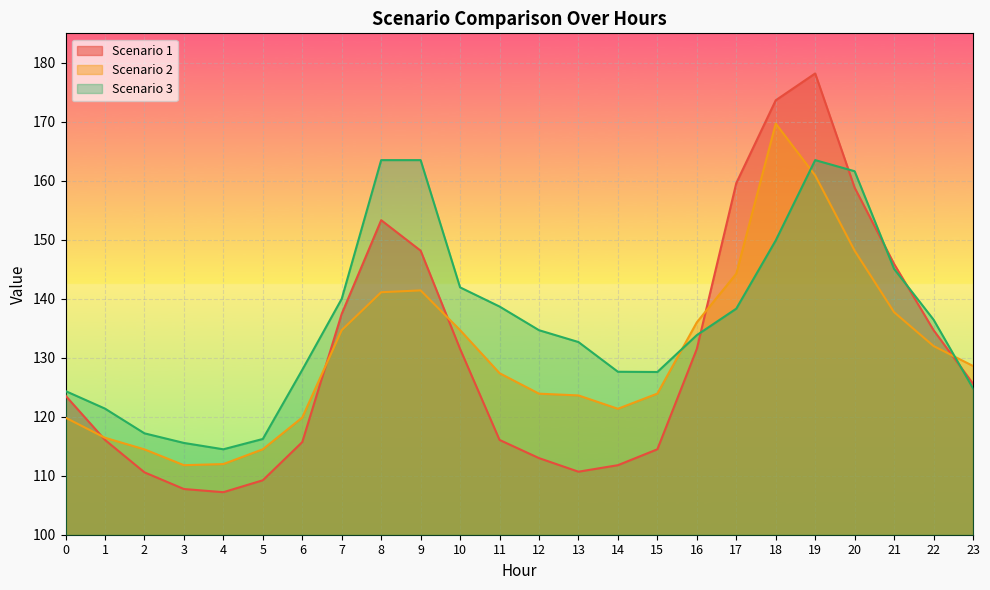

What is the minimum value for Scenario 3?

114.5